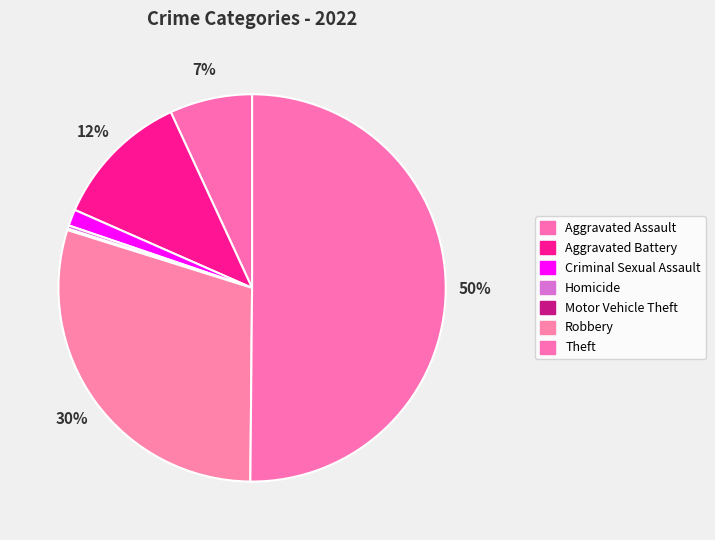

To the nearest percent, what is the difference between the largest and smallest slice percentages?

50%